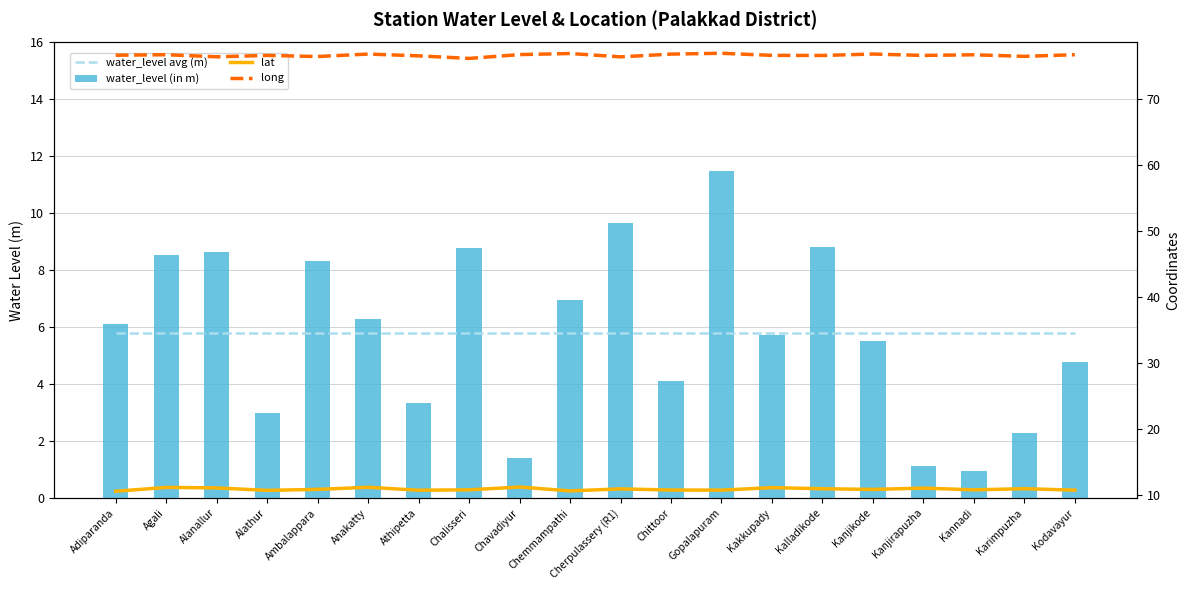

Which category has the highest value in the water_level avg (m) series?

Adiparanda